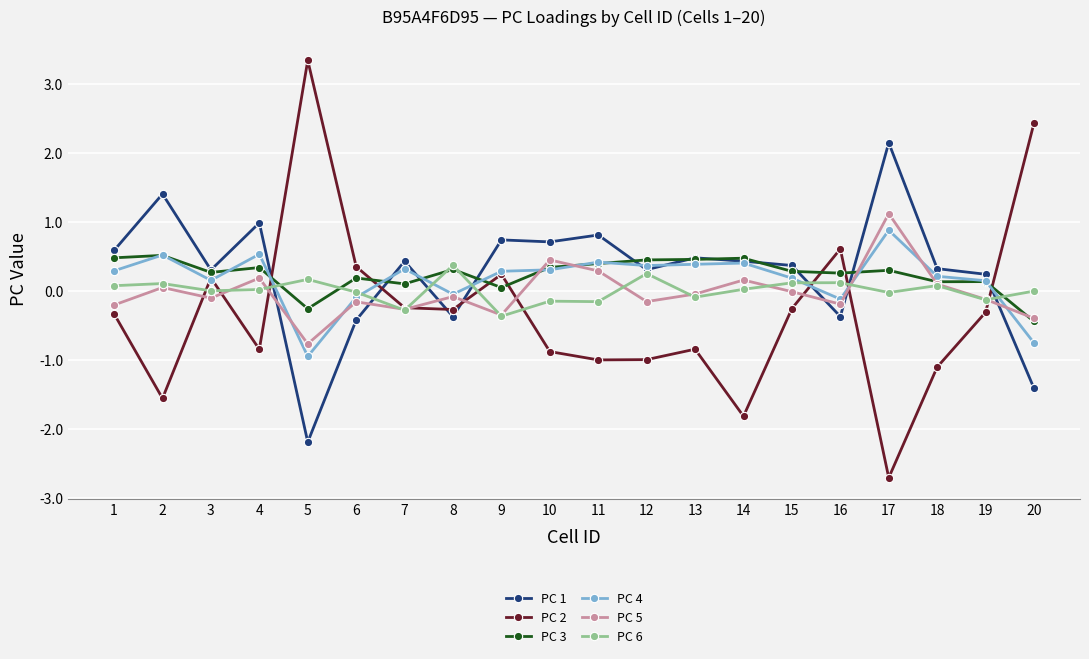

How many data points does each series have?

20